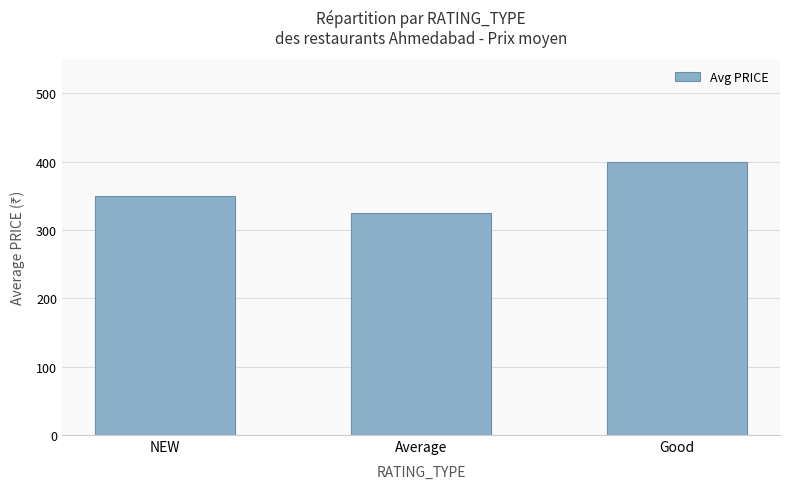

Which has a higher value, Average or NEW?

NEW